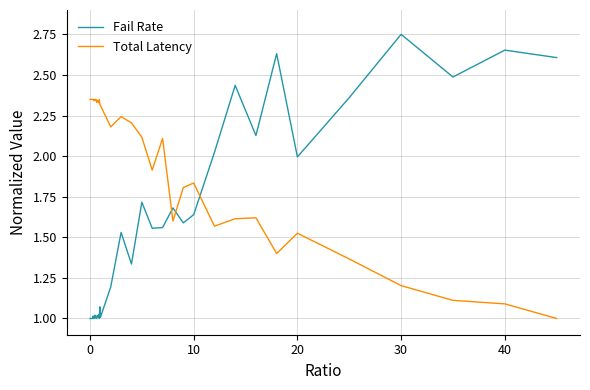

Which series has the largest total across all categories?

Total Latency